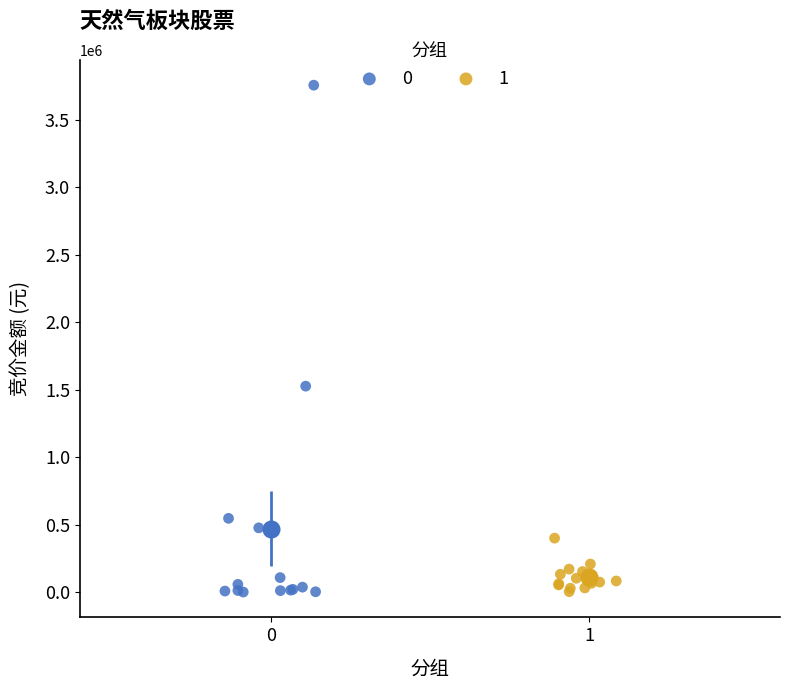

What are all the series names shown in the legend?

0, 1